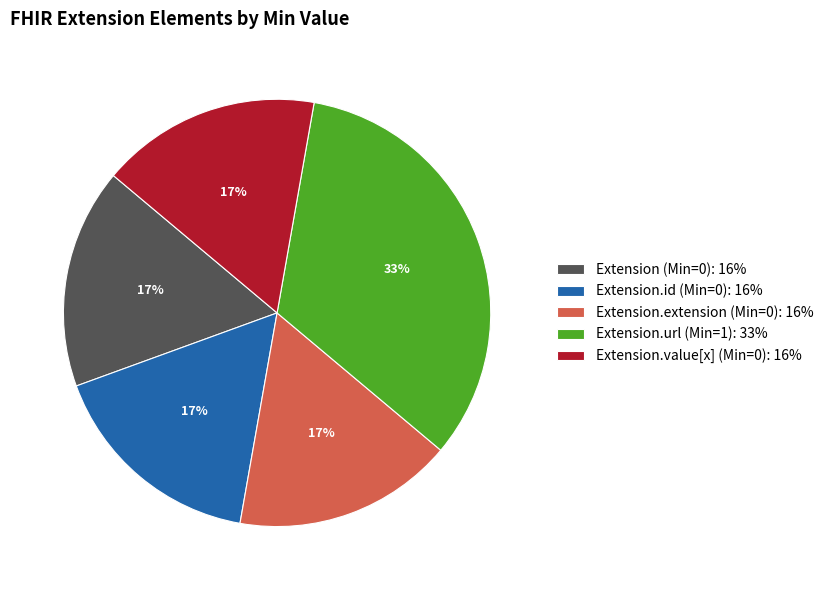

Does Extension (Min=0): 16% account for over 50% of the chart?

No